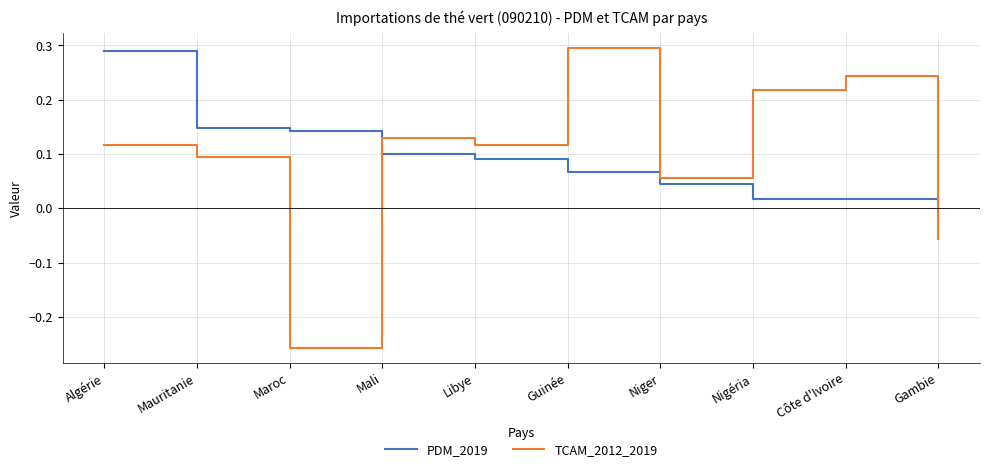

What is the difference between the second highest and minimum values in the TCAM_2012_2019 series?

0.5